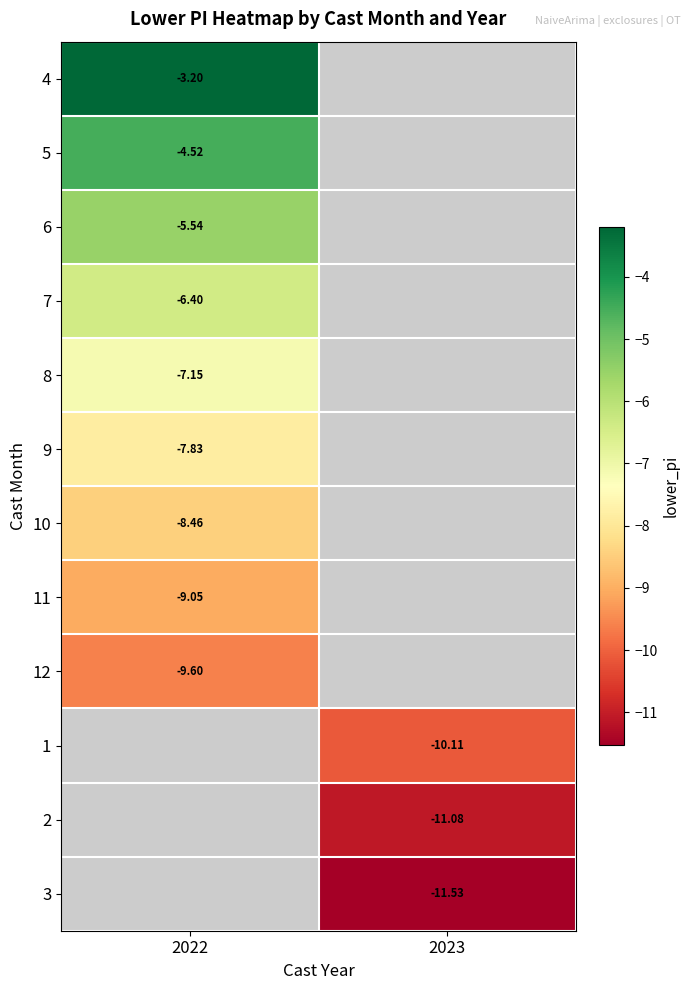

The 6 series shows -5.5 at 2022. True or false?

True